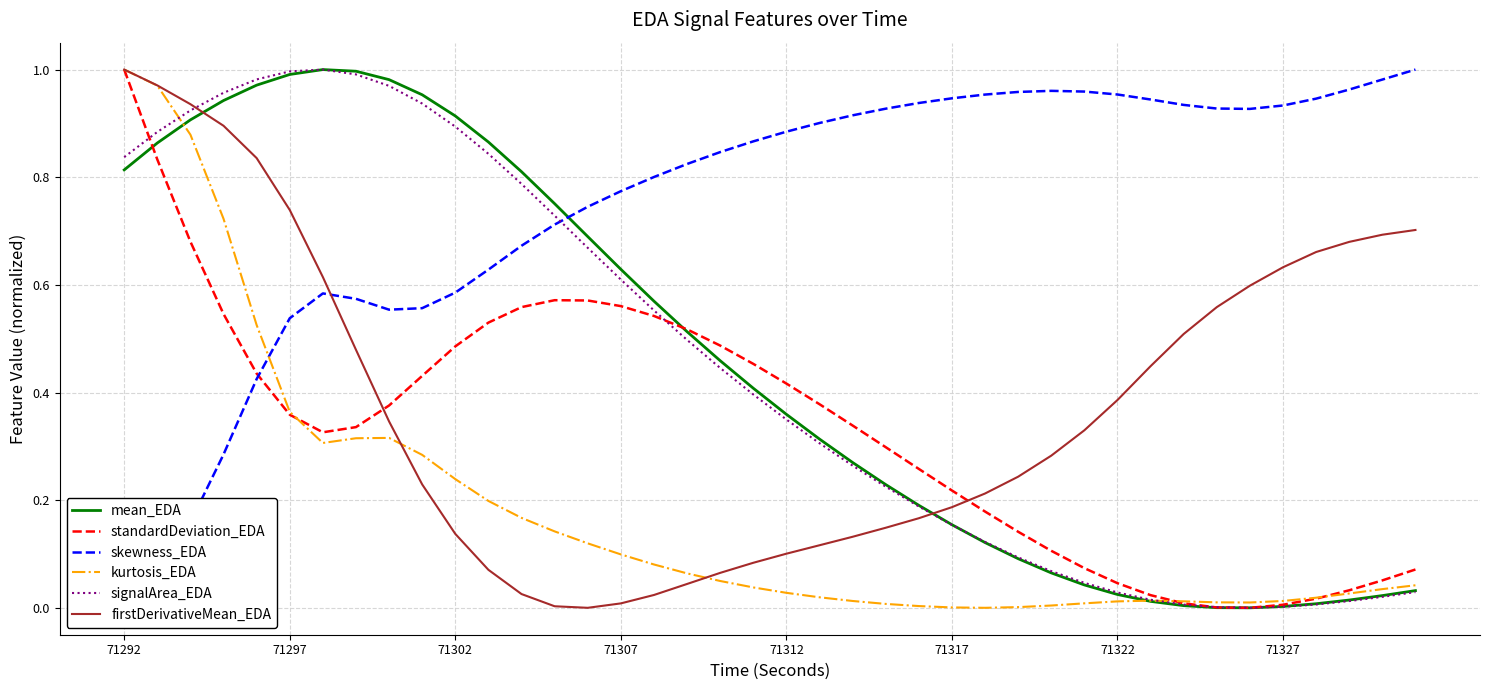

Is it true that mean_EDA equals 0.3 at 71307?

False